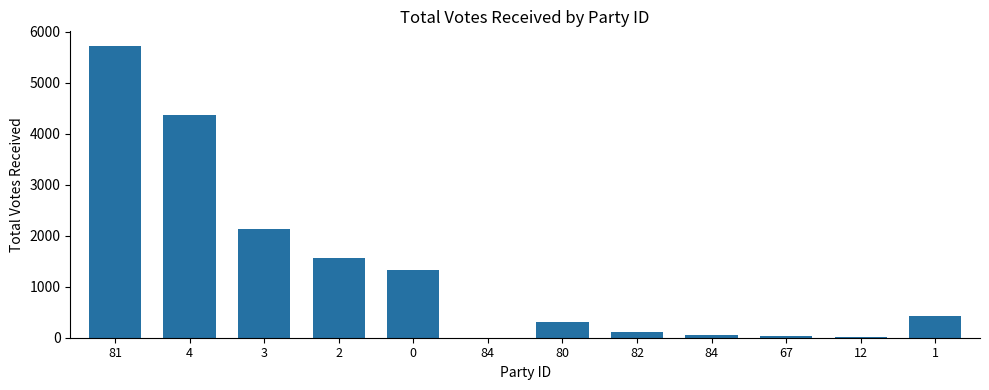

Is it true that the value at 84 is 44?

True